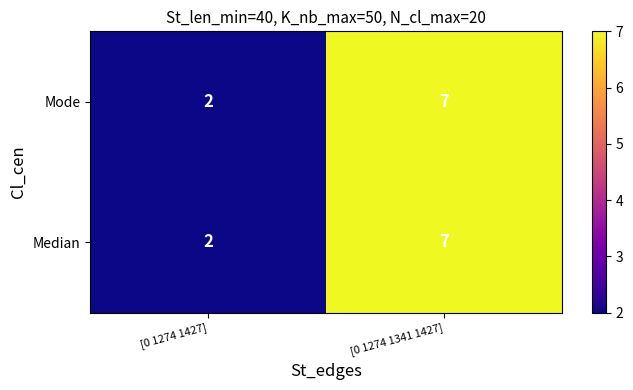

Reading left to right, transcribe all the data shown in this chart.

Mode: 2	7
Median: 2	7